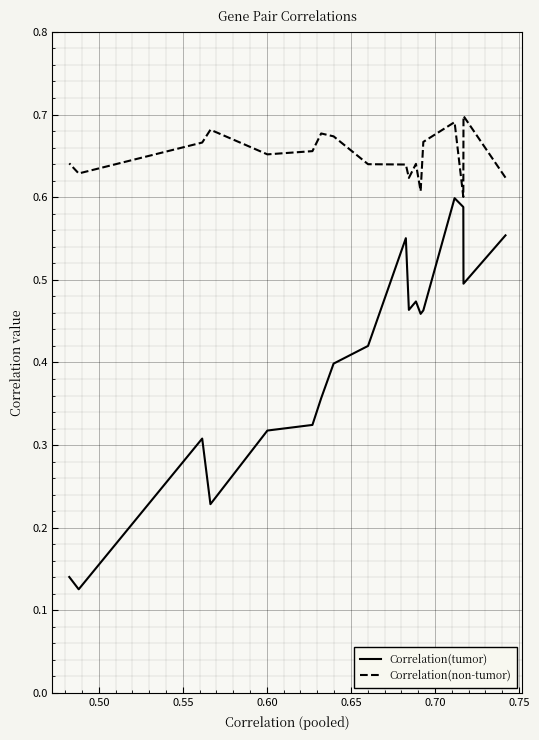

Is the value of Correlation(tumor) at 0.60 greater than the value of Correlation(non-tumor) at 0.80?

No